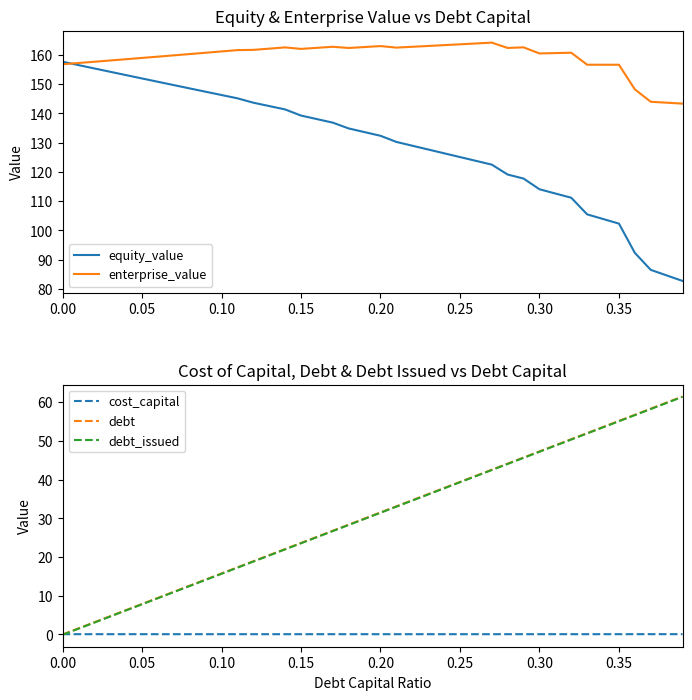

Is the value of equity_value at 16 greater than the value of cost_capital at 0.05?

Yes